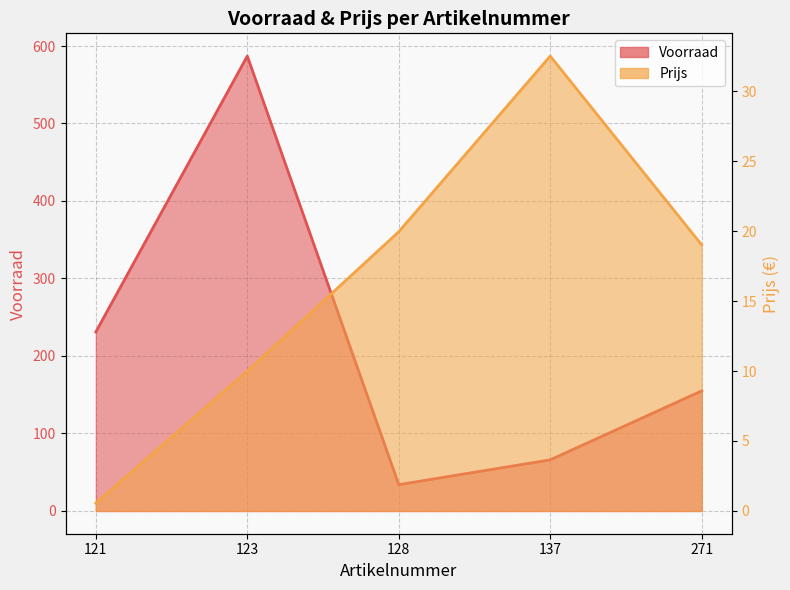

Which series has the widest spread of values?

Voorraad